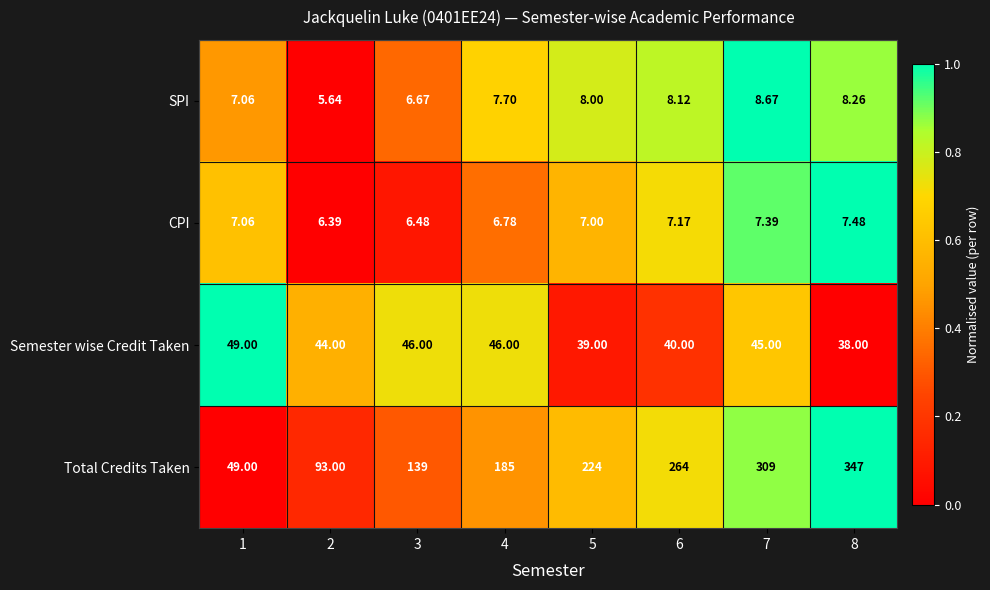

Rank the series at 6 from highest to lowest value.

Total Credits Taken, Semester wise Credit Taken, SPI, CPI